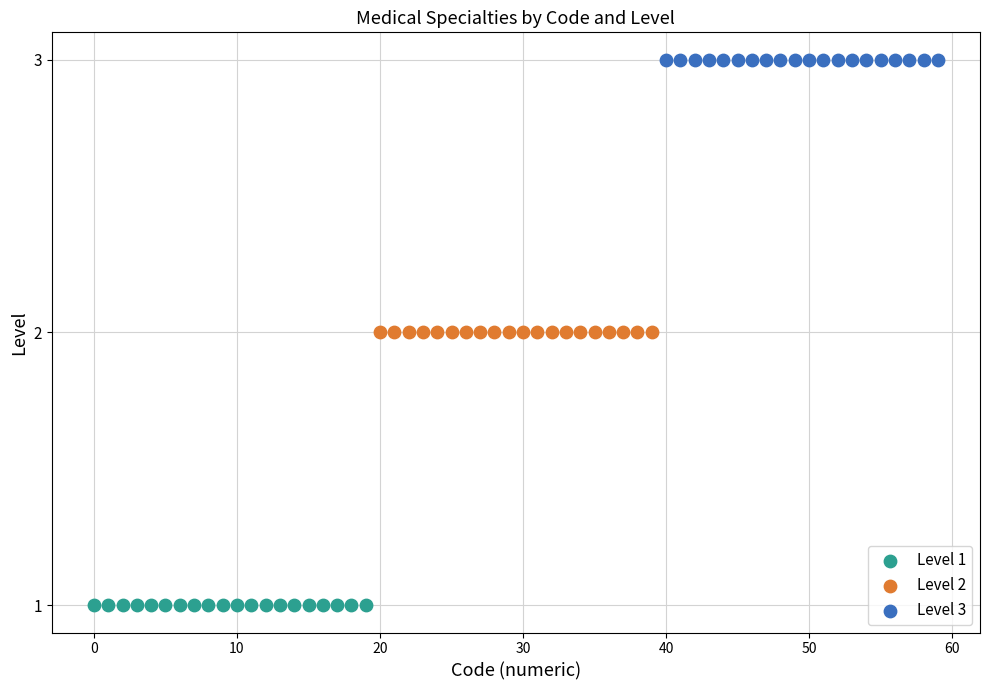

Which series contains the highest Y value?

Level 3